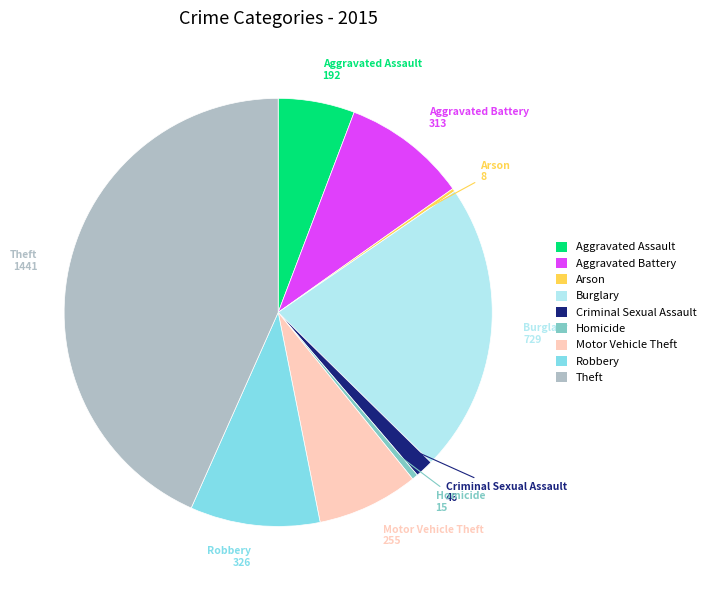

Is Burglary the majority of the pie?

No